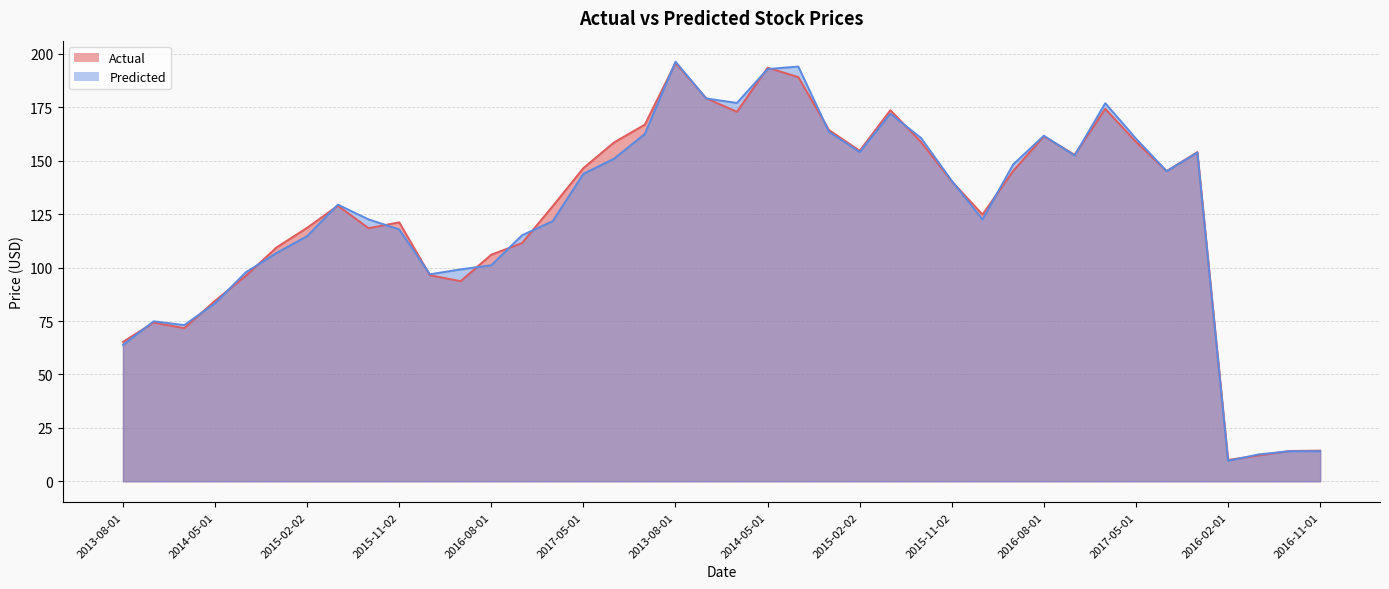

At how many categories does at least one series exceed 76?

33